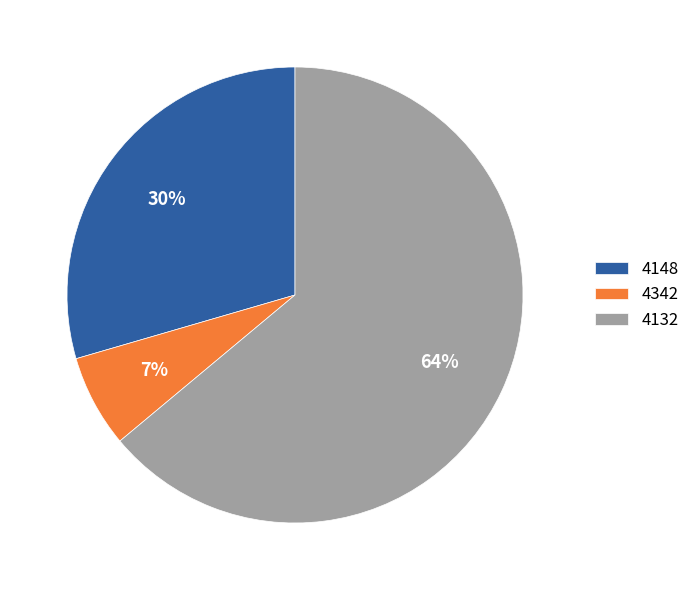

How many segments does this pie chart have?

3